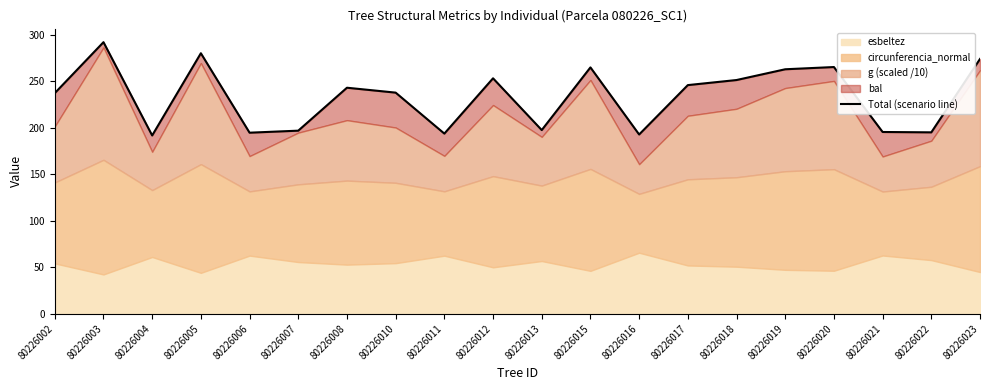

Between 80226023 and 80226008, which is larger?

80226023